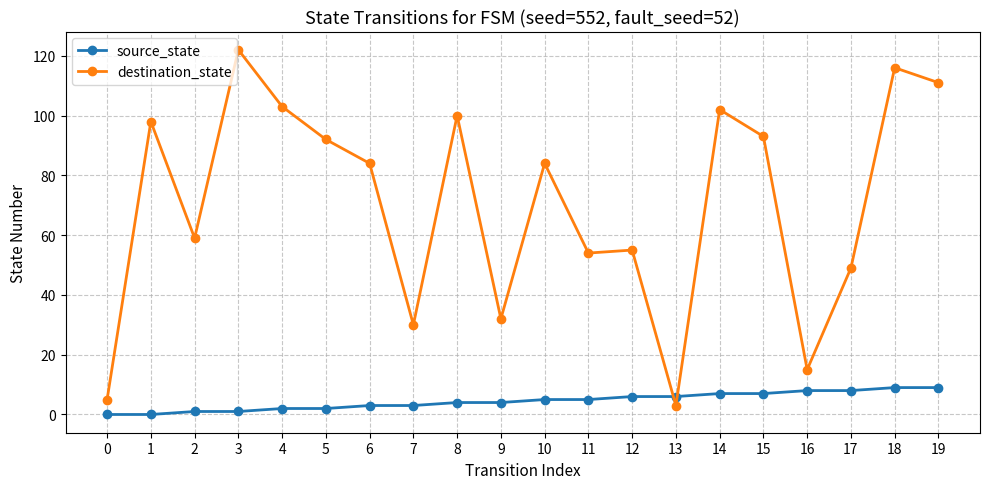

What is the total value across all series at 11?

59